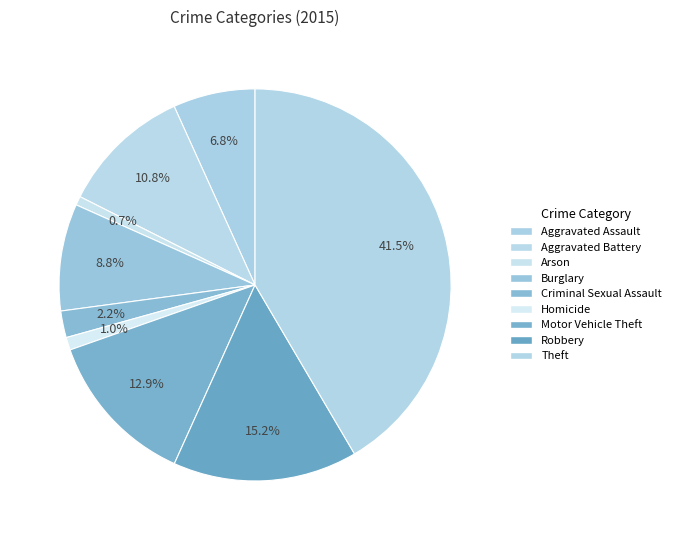

Count the number of slices in the pie.

9